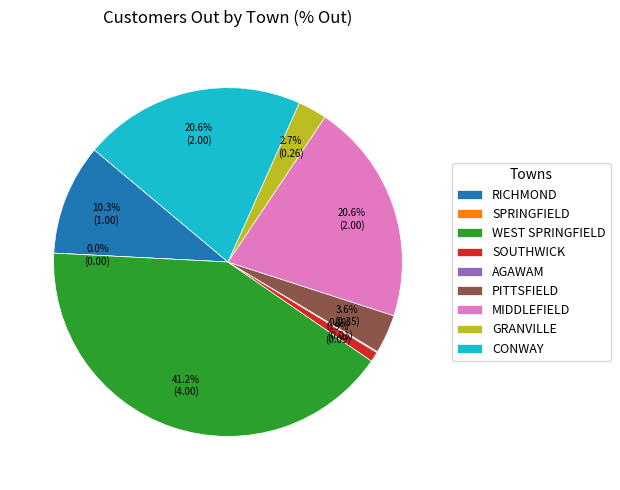

To the nearest percent, what is the average slice percentage?

11%